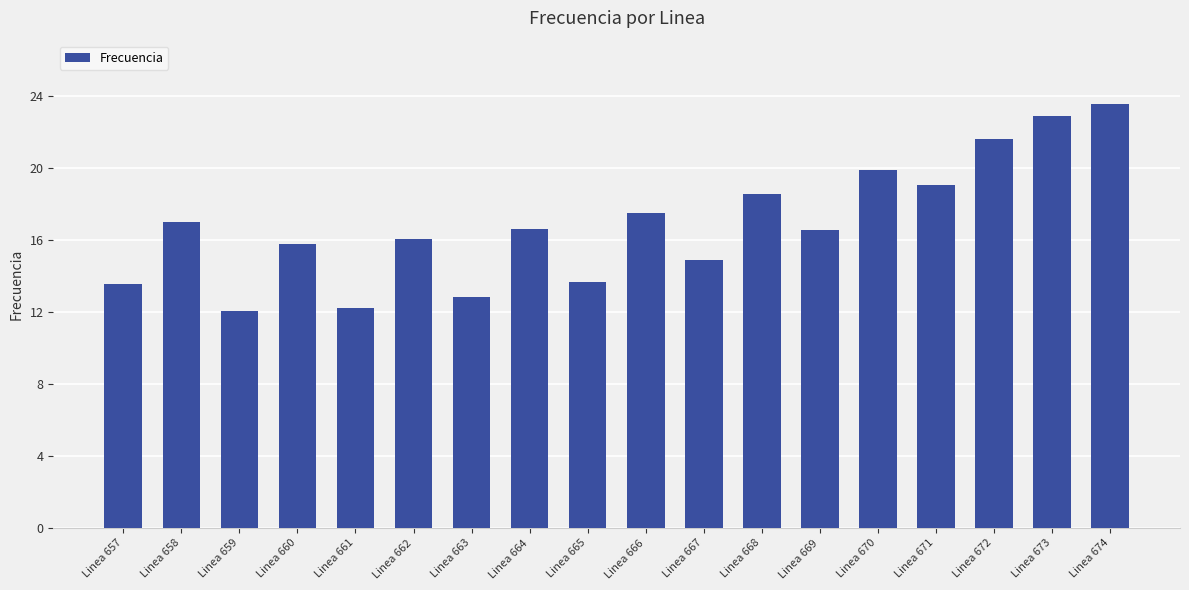

What is the change in value from Linea 659 to Linea 670?

+7.8